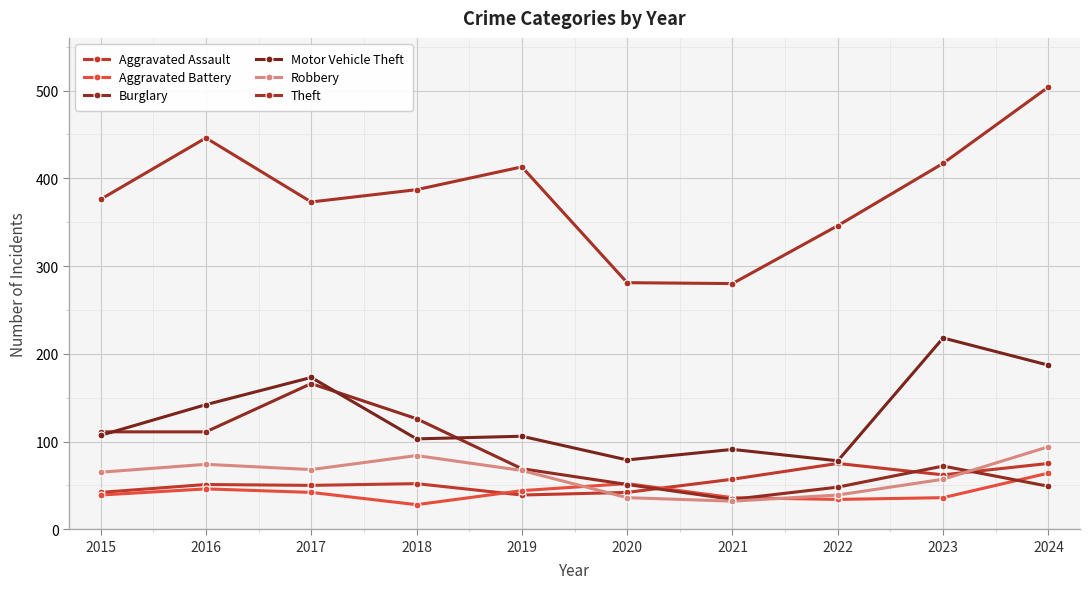

What is the difference between the Aggravated Battery values at 2020 and 2022?

18